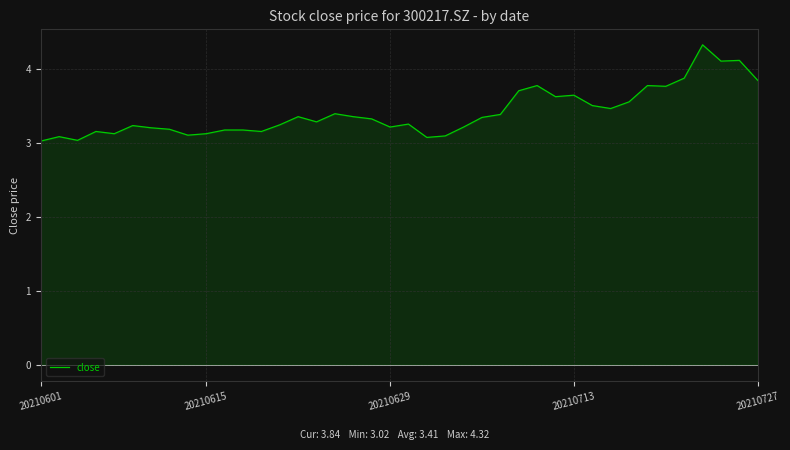

What is the minimum value shown in the chart?

3.0